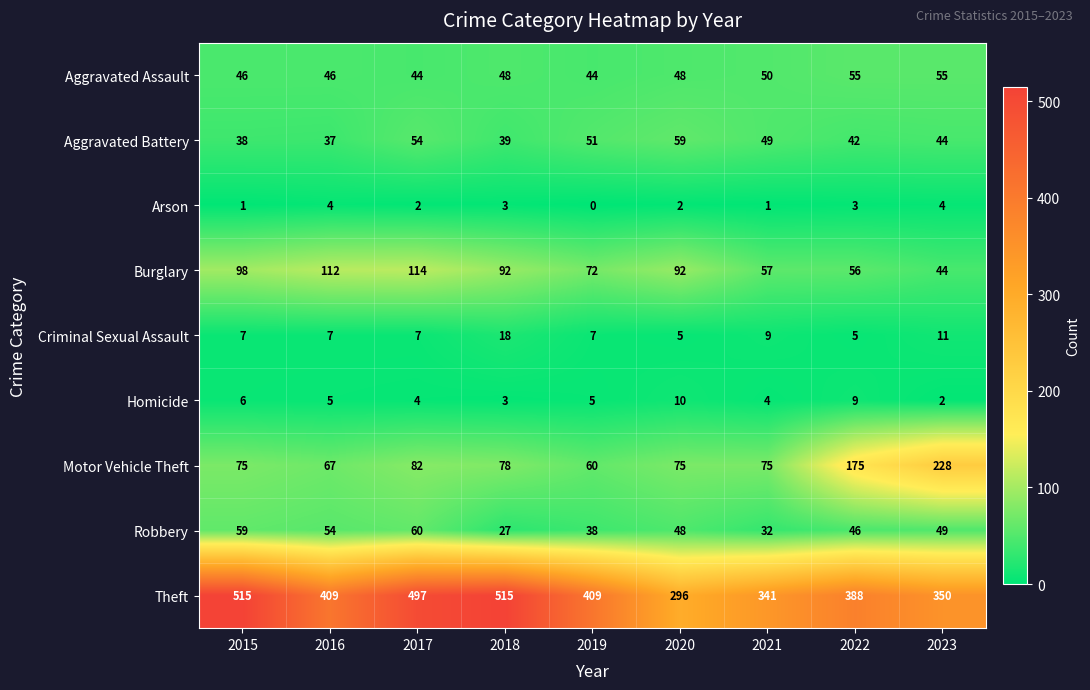

True or false: Arson has a value of 2 at 2020.

True